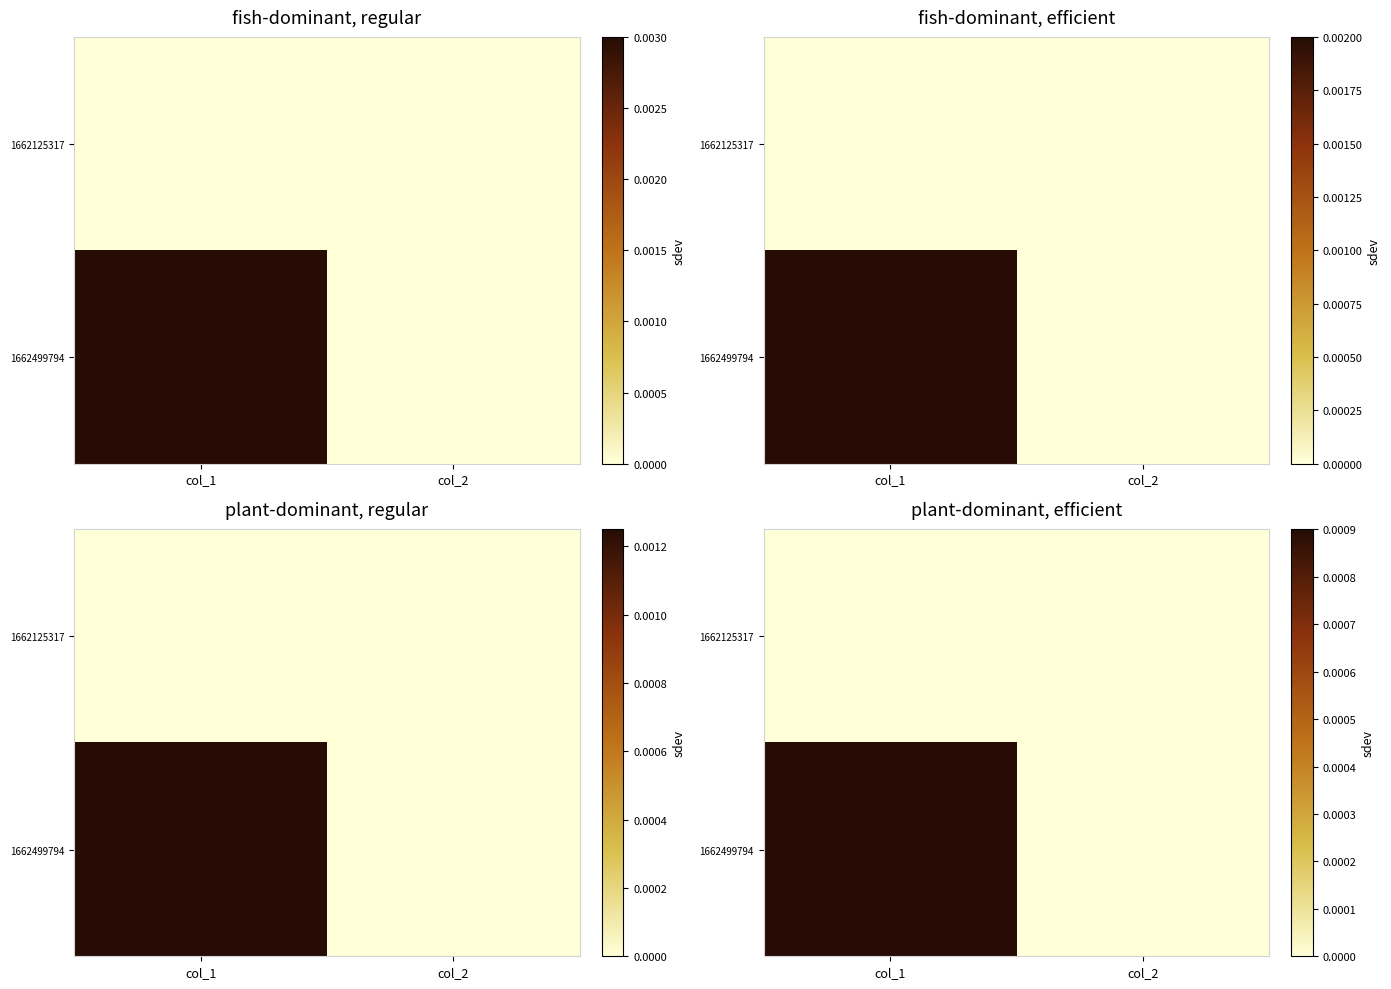

Where is 1662499794 nearest to the value 0?

col_2